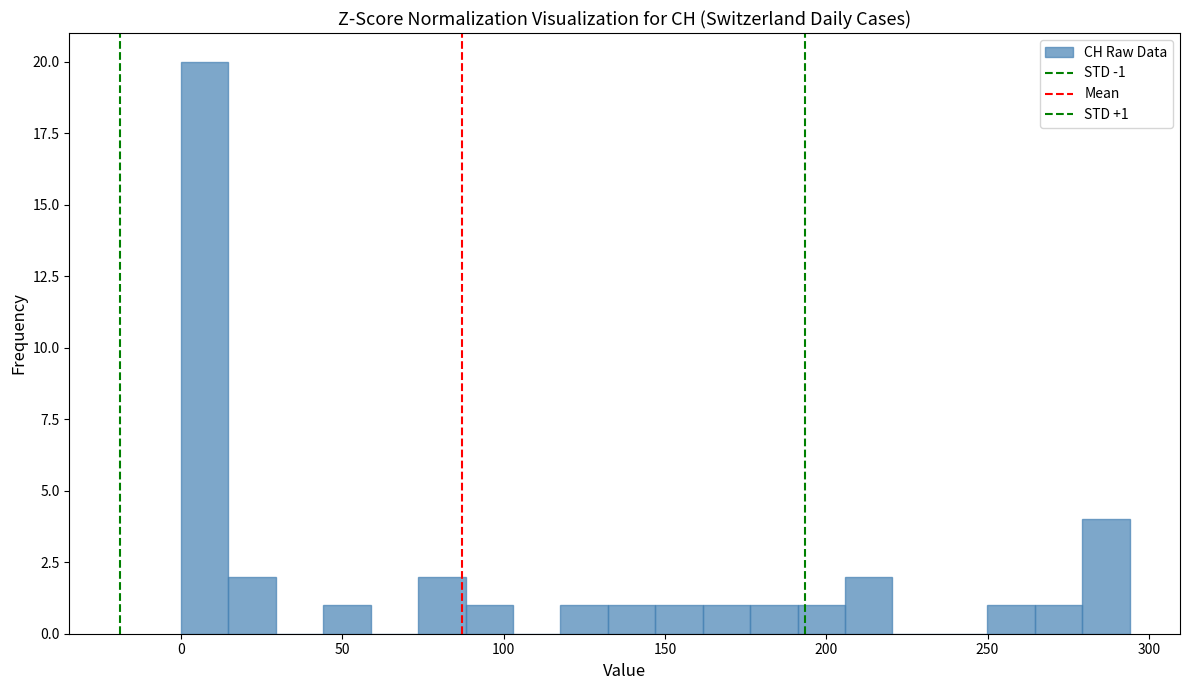

Around what value on the x-axis is the tallest bar? Give the approximate position of its centre, as read against the axis.

5